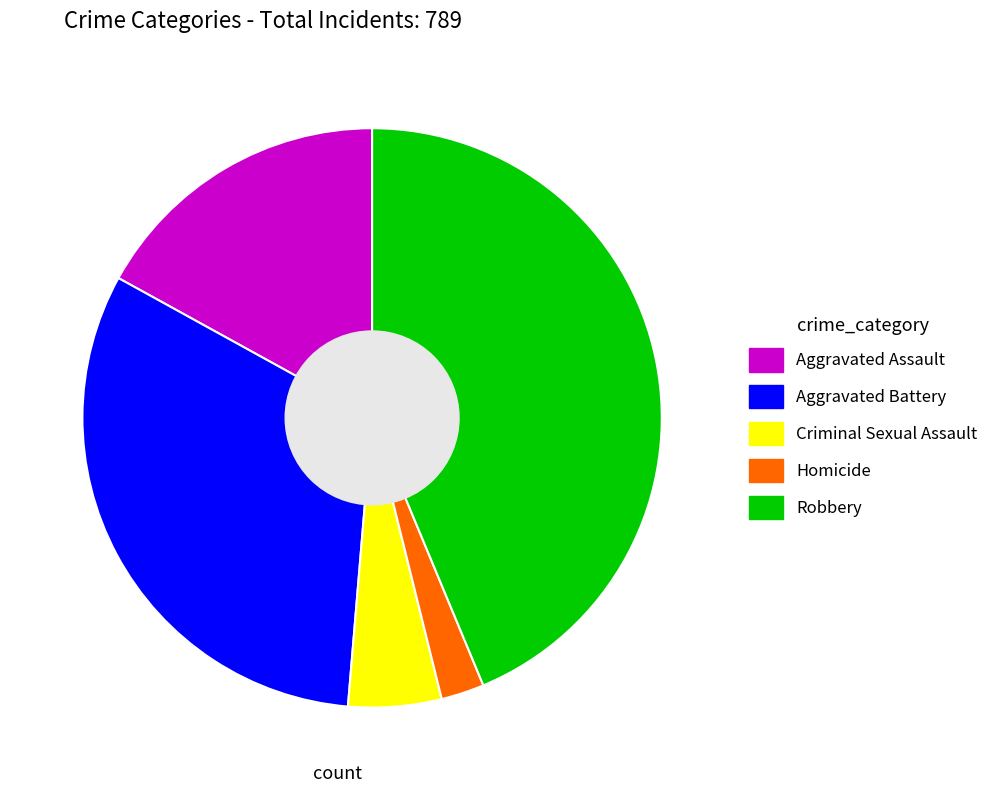

Between Homicide and Robbery, which is larger?

Robbery